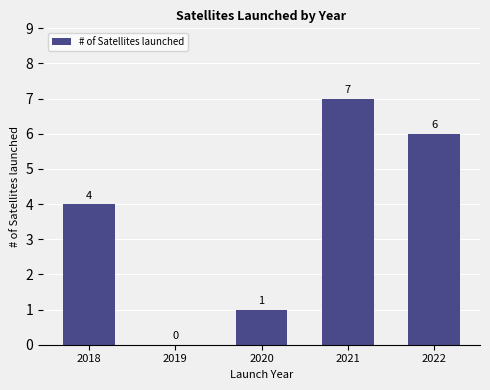

What is the average value?

4